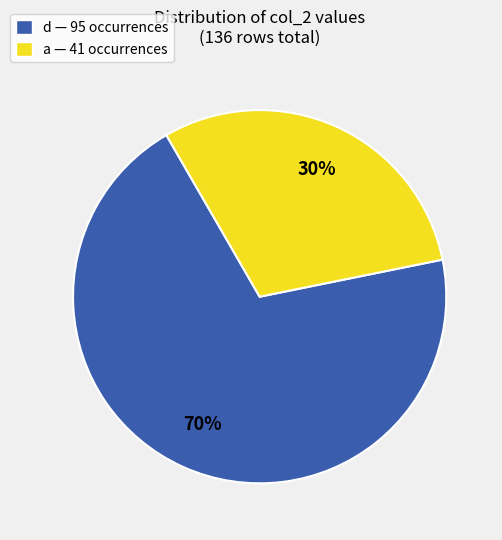

The a slice represents 30% of the pie. True or false?

True